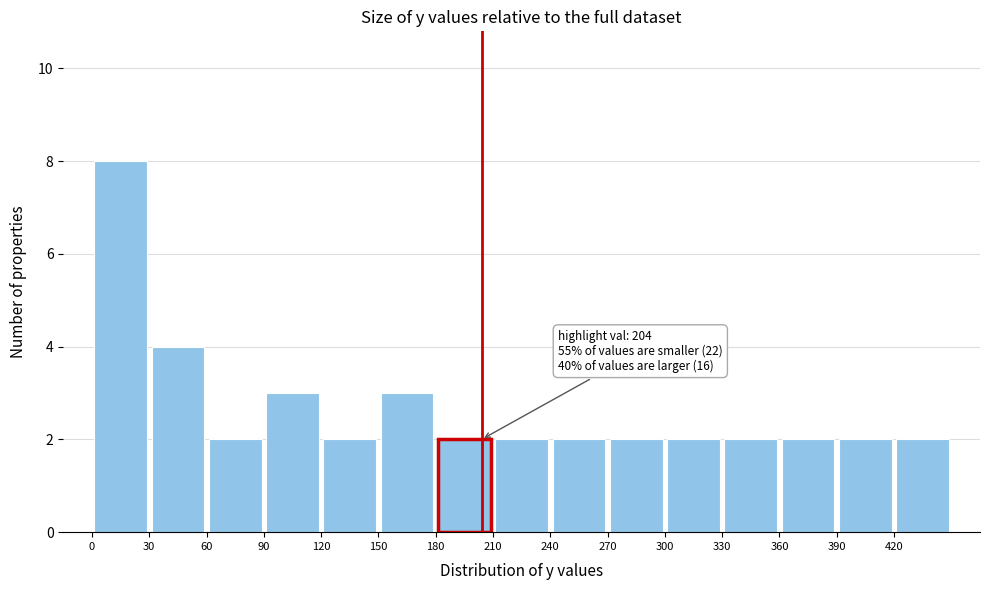

Which range on the x-axis has the tallest bar?

0 to 30